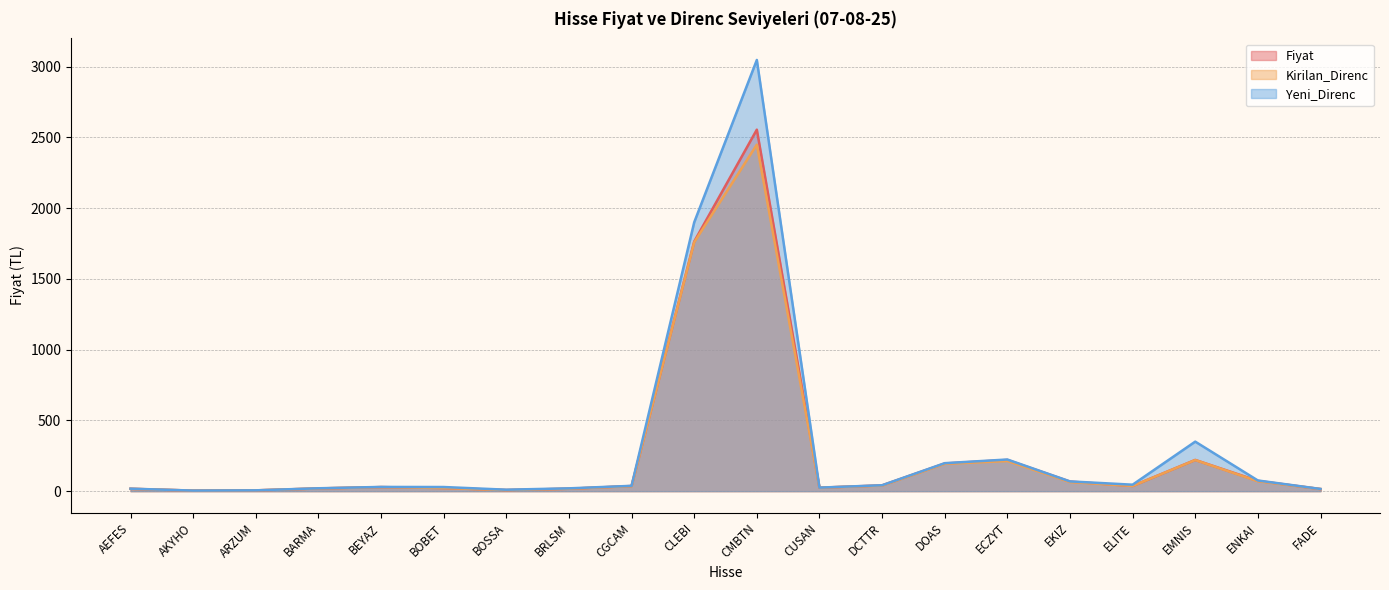

How many lines are shown in the chart?

3